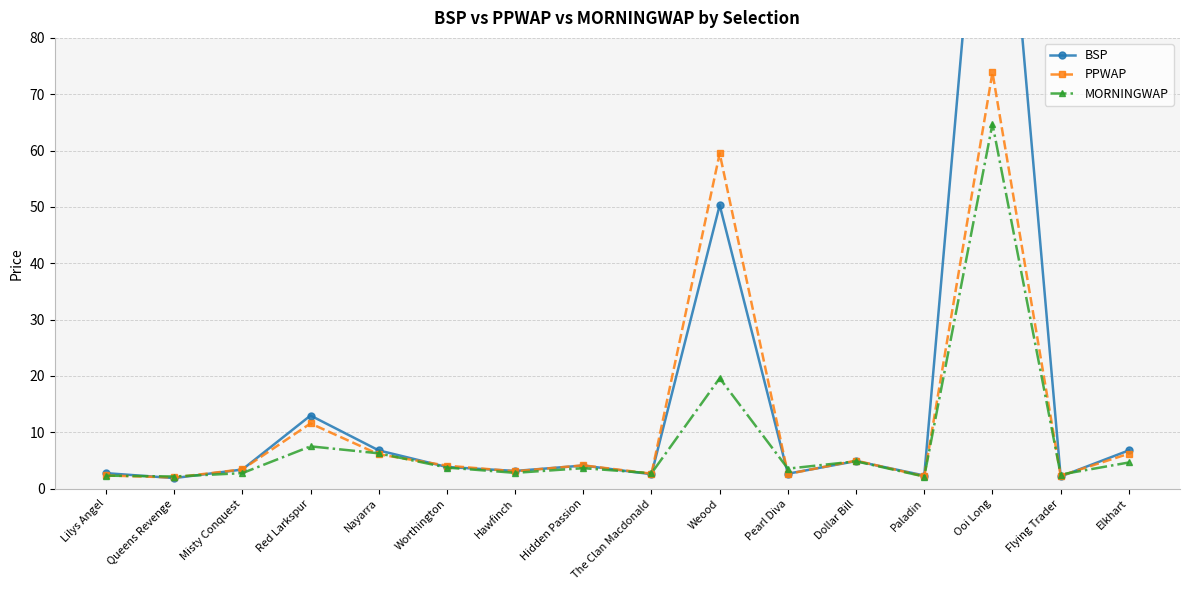

What is the difference between the maximum and minimum values in the BSP series?

139.0